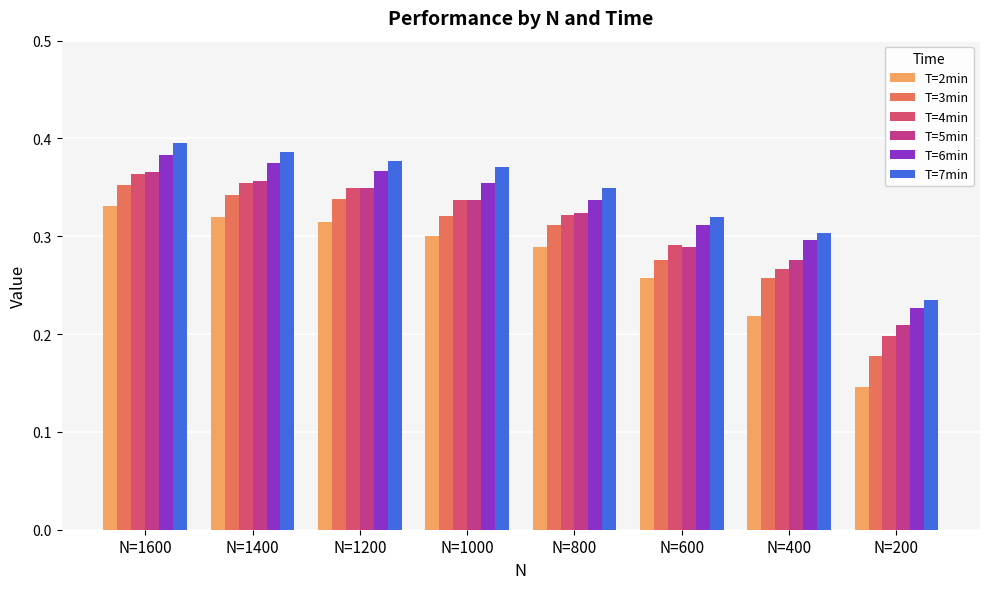

Which category has the highest value across all series?

N=1600